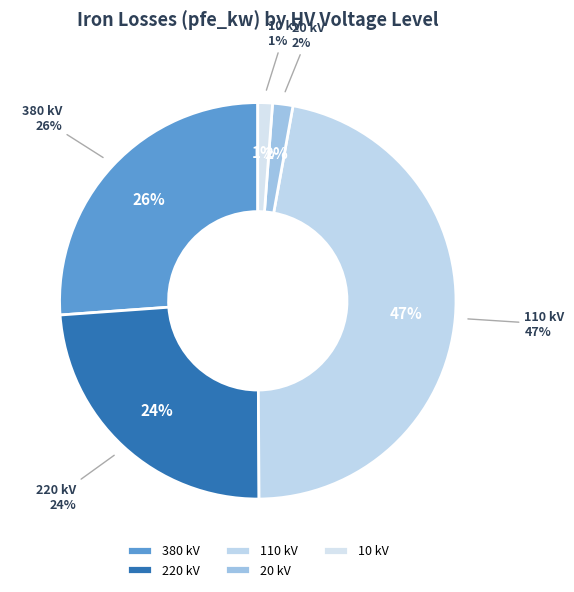

What is the change in value from 110 to 10?

-21.1